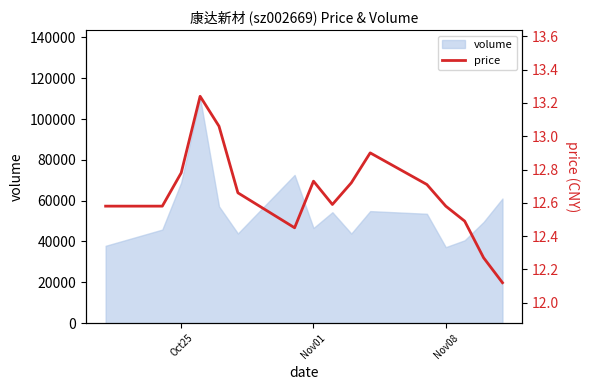

What is the minimum value for volume?

37203